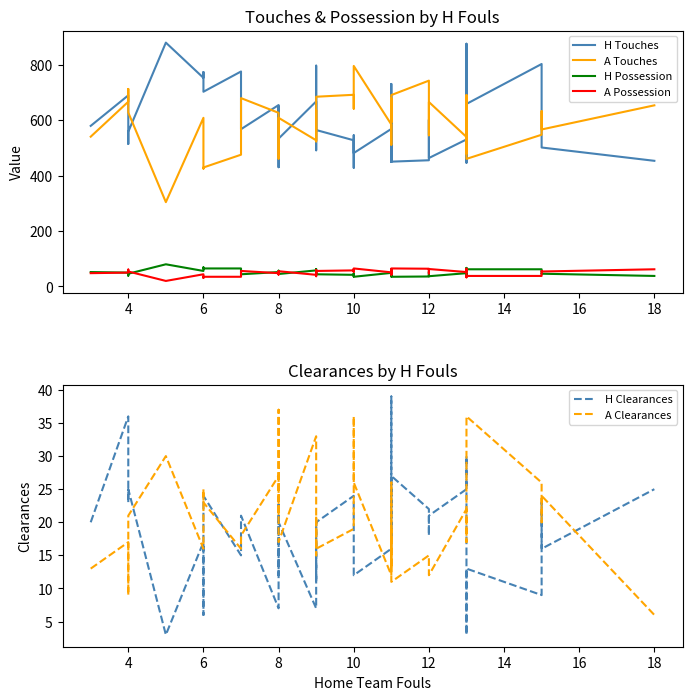

What is the minimum value shown in the chart?

3